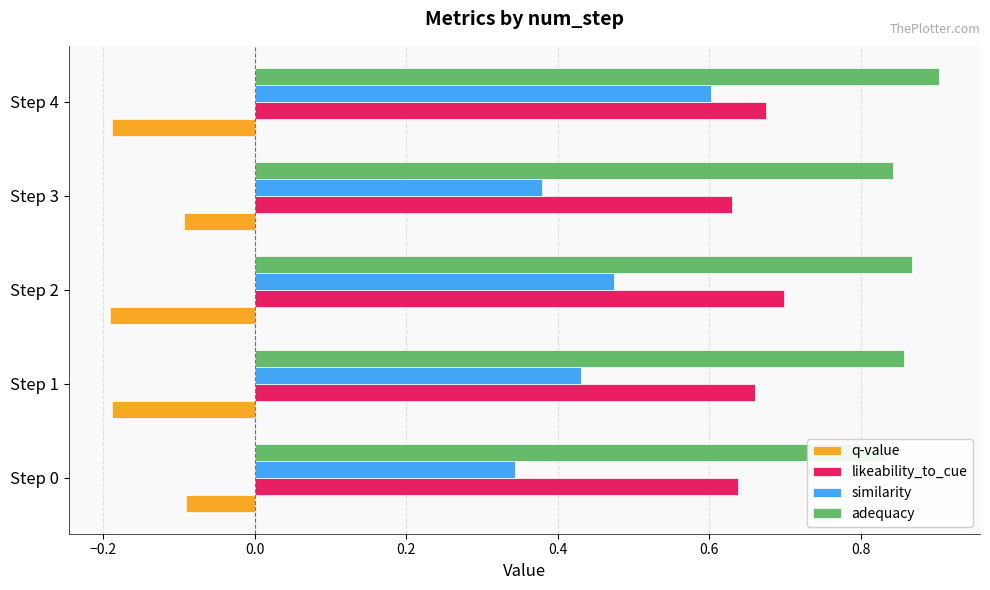

What is the average value of the q-value series?

-0.1